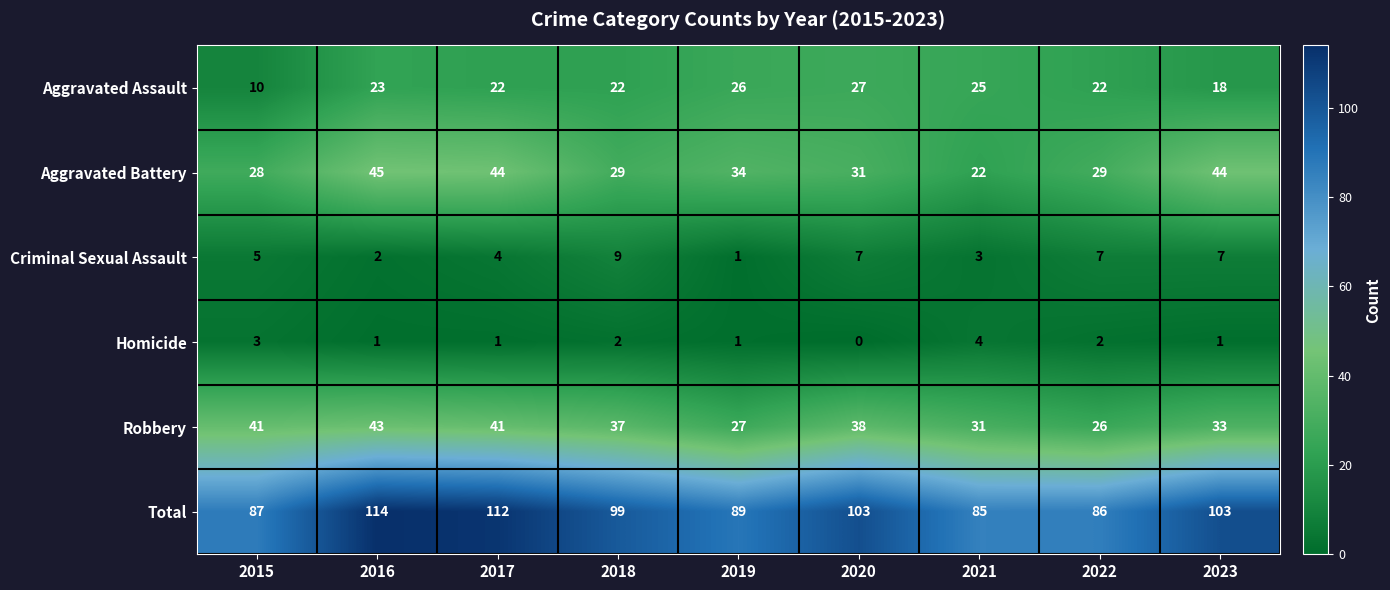

What is the spread (max minus min) of values at 2016?

113